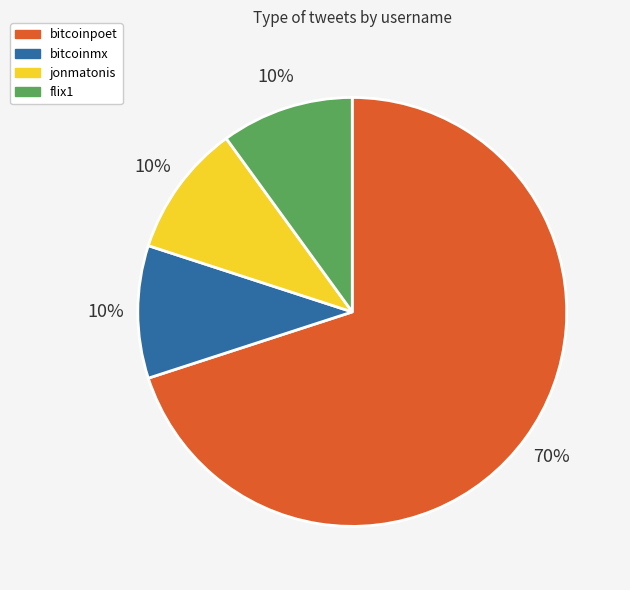

Combined, do flix1 and bitcoinpoet account for over 50%?

Yes